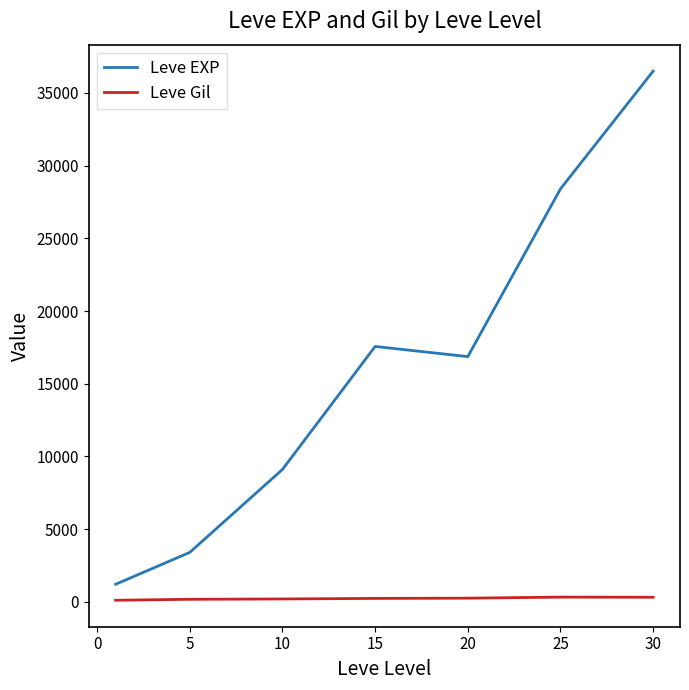

Rank the series by their maximum value, from lowest to highest.

Leve Gil, Leve EXP